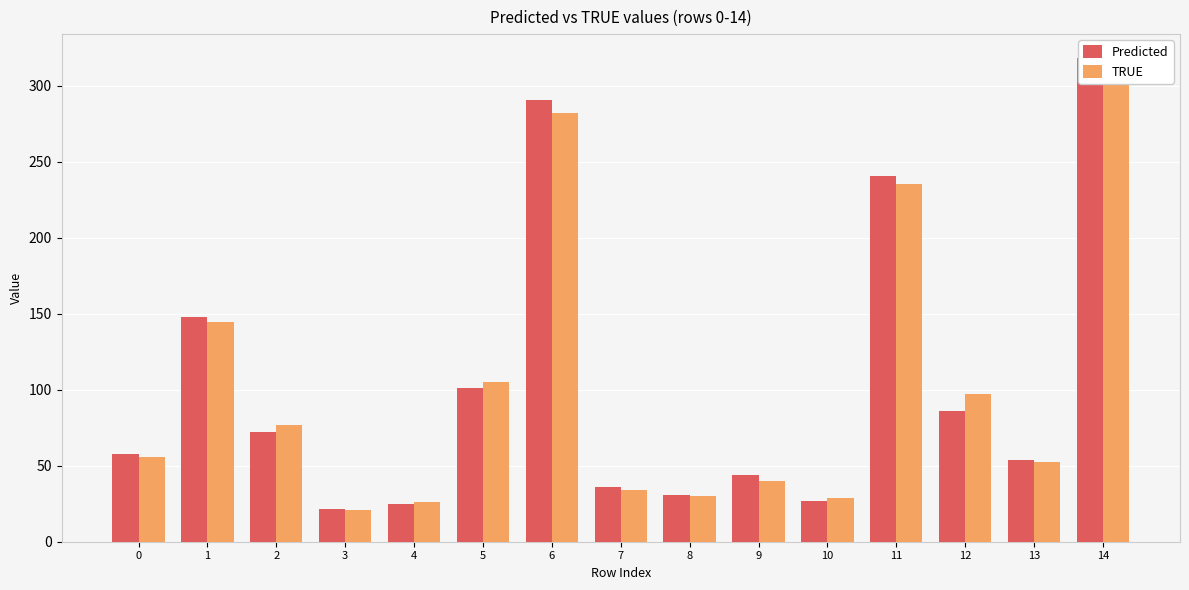

How many bars are there in each group?

2